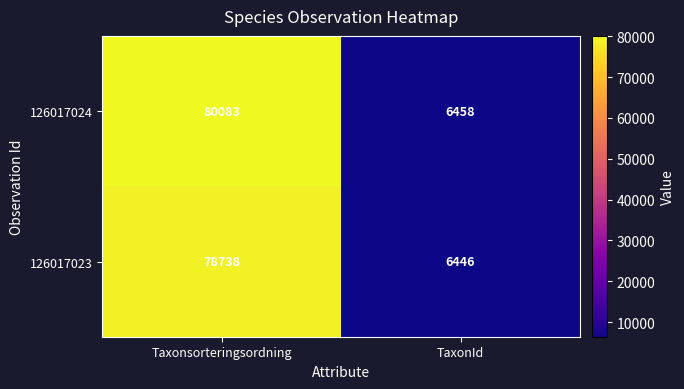

Which series has the widest spread of values?

126017024